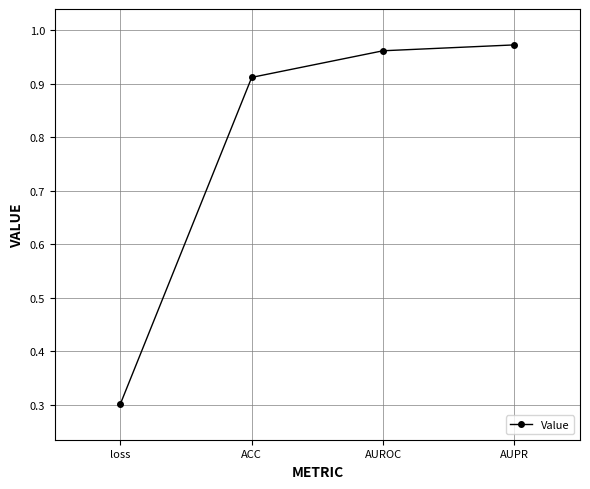

True or false: the data has more than 2 interior local peaks.

False